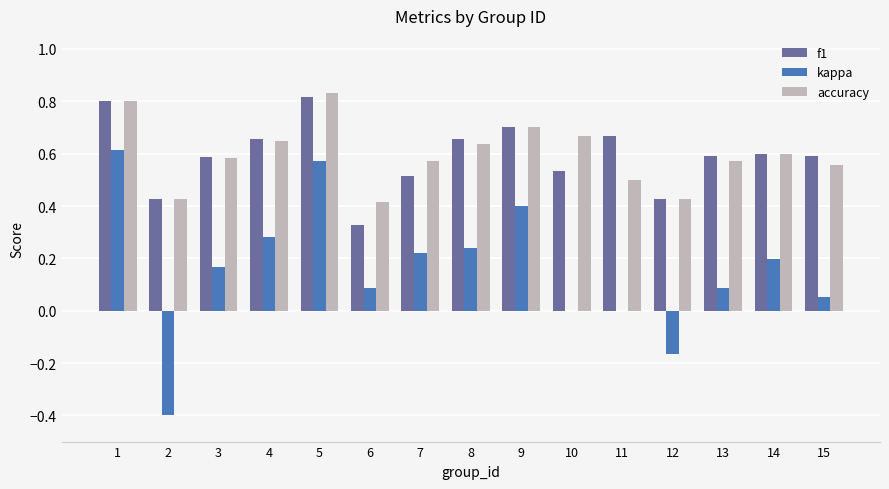

Is the value of f1 at 11 greater than the value of kappa at 13?

Yes